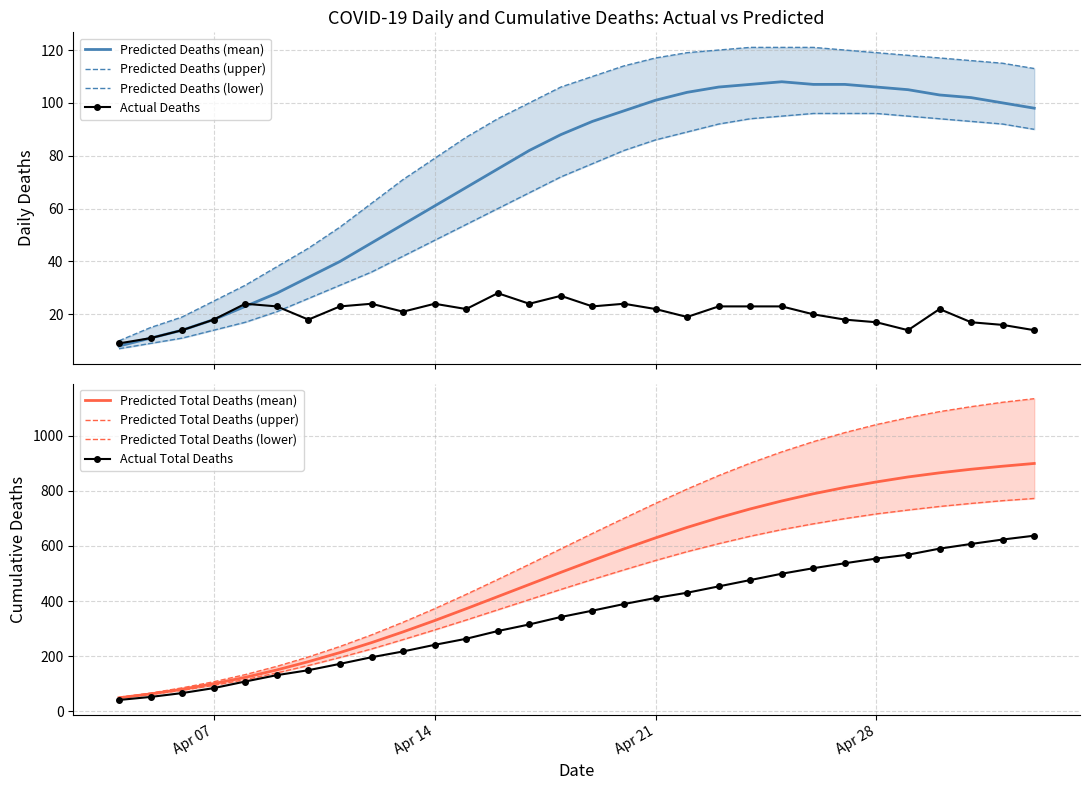

Where does the predicted_total_deaths_lower series first go above 478?

2020-04-20